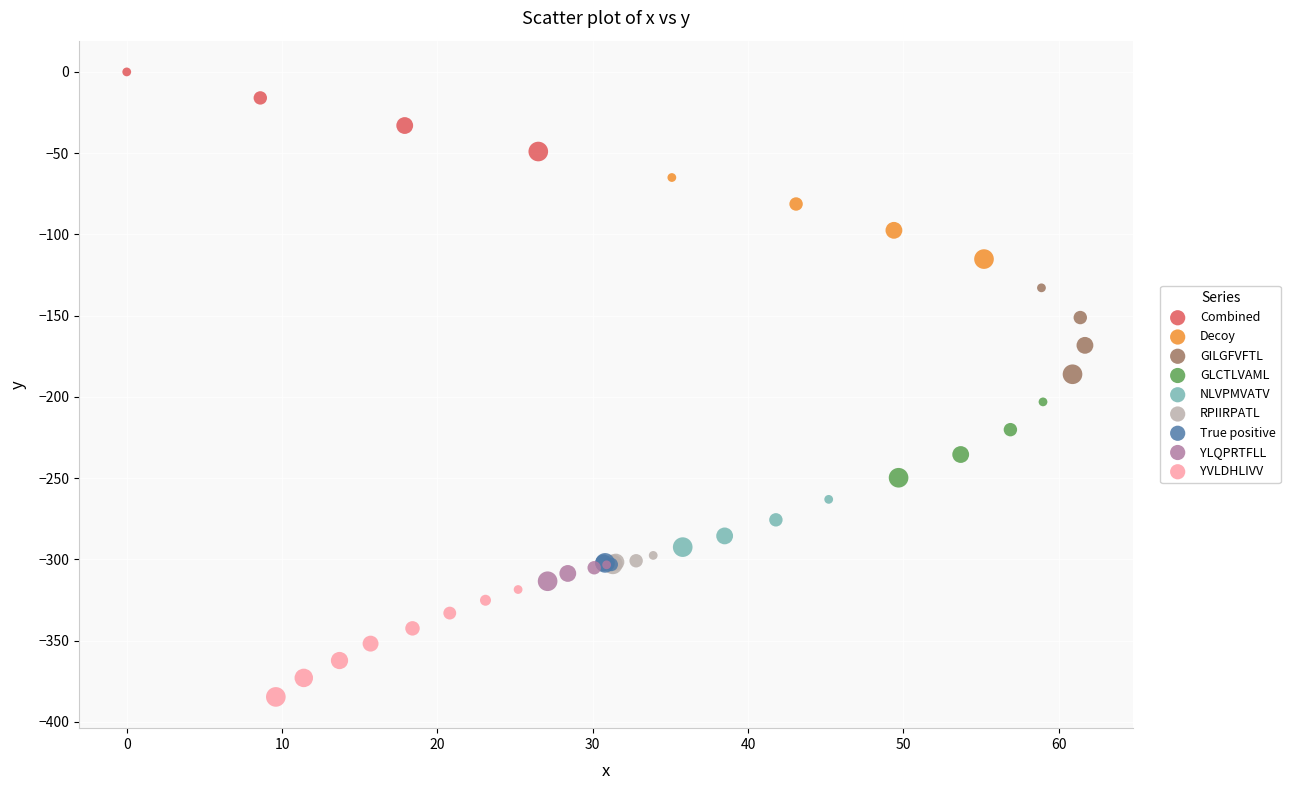

Which series reaches the minimum Y coordinate?

YVLDHLIVV